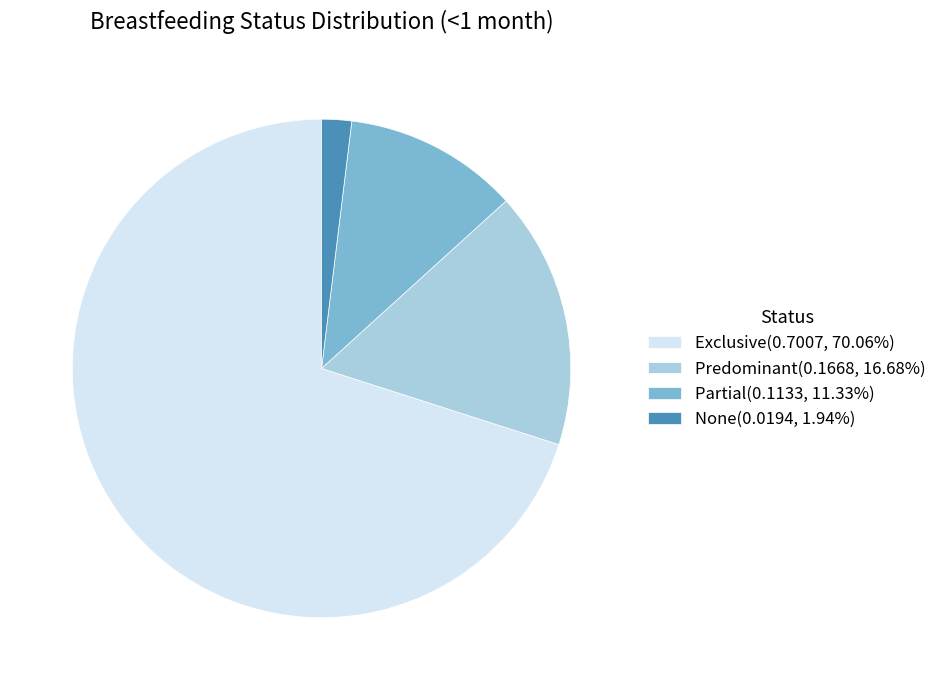

Is there any slice that represents more than half of the pie?

Yes